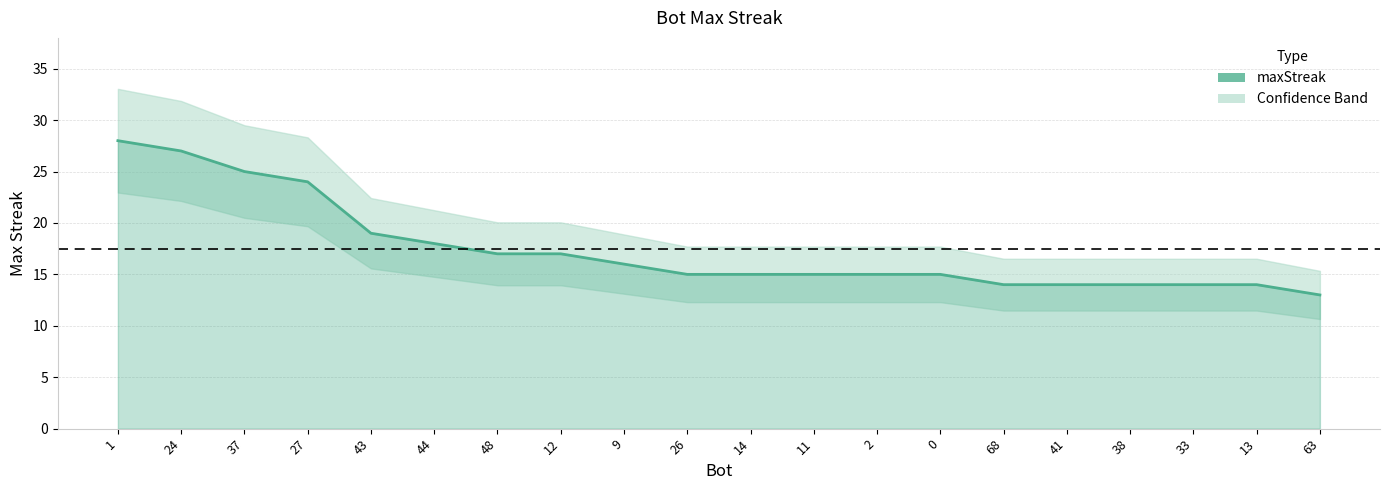

Which category has the highest value across all series?

1